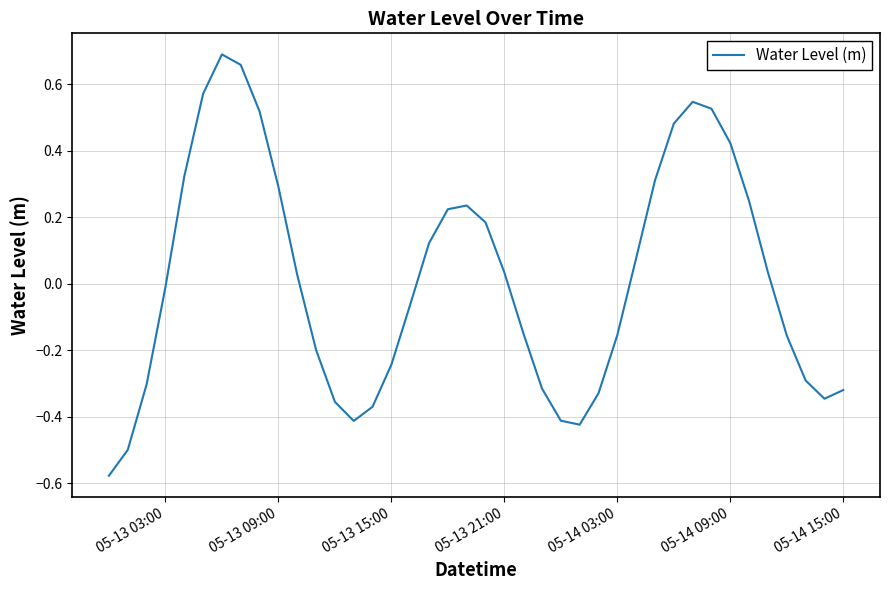

What is the difference between the maximum and minimum values?

1.3